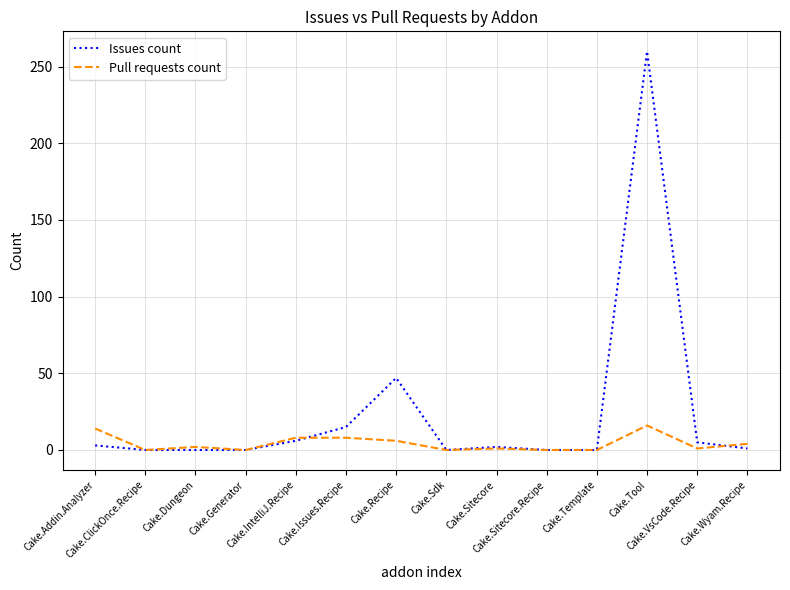

Is it true that Issues count equals 1 at Cake.Wyam.Recipe?

True